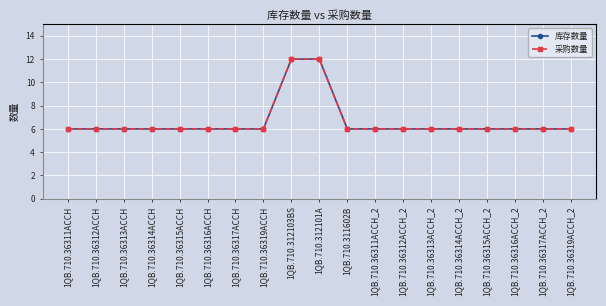

Does the chart have visible grid lines?

Yes